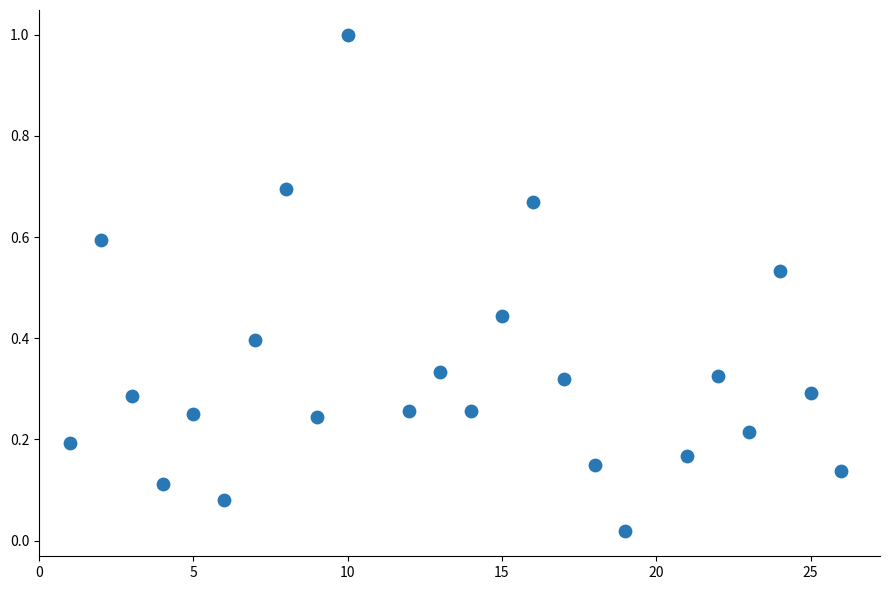

What is the range of X values (max minus min)?

25.0